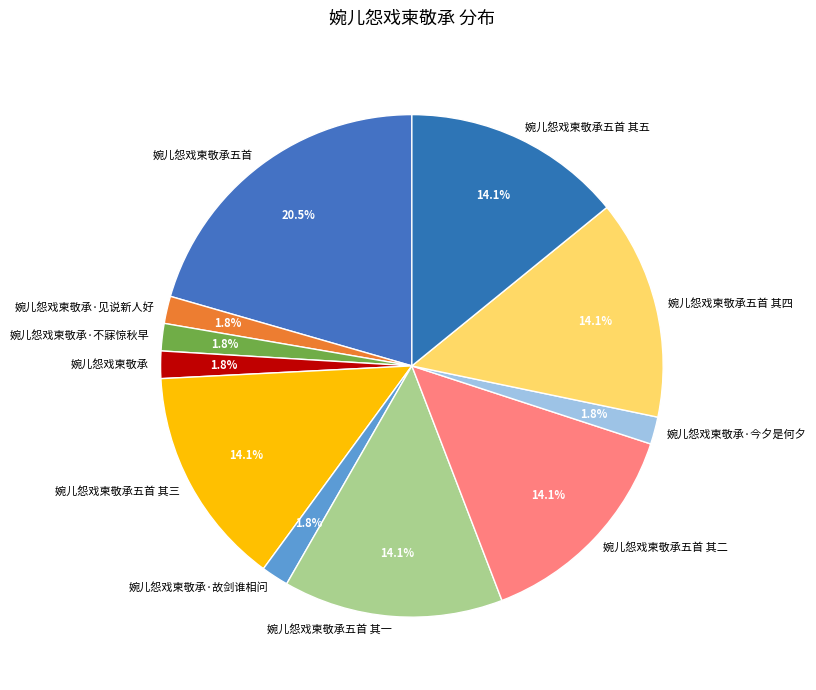

To the nearest percent, what percentage of the pie is 婉儿怨戏柬敬承五首 其三?

14%